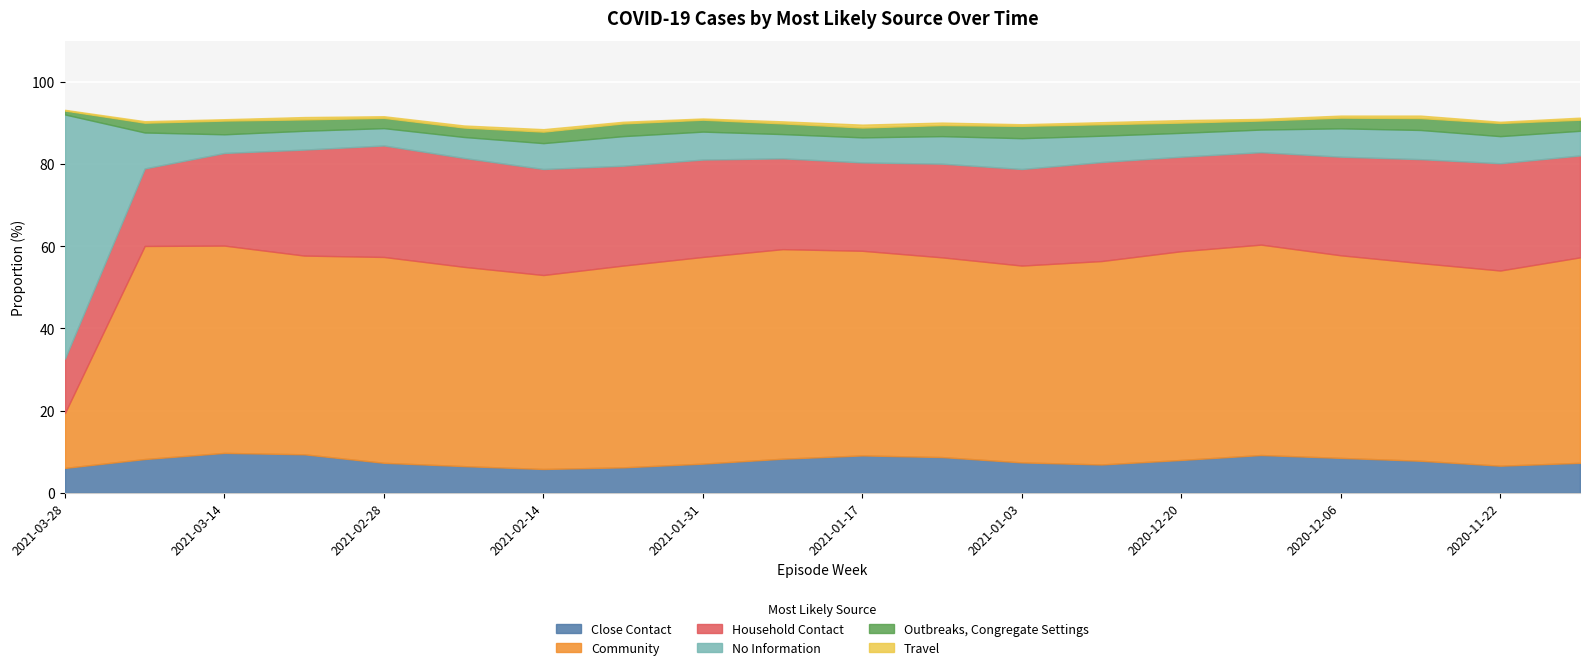

Which series has the widest spread of values?

No Information